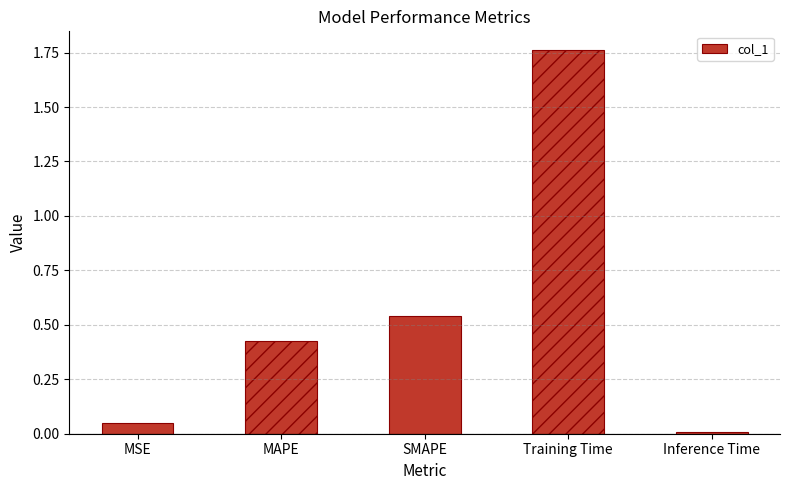

Rank the categories by value from highest to lowest.

Training Time, SMAPE, MAPE, MSE, Inference Time